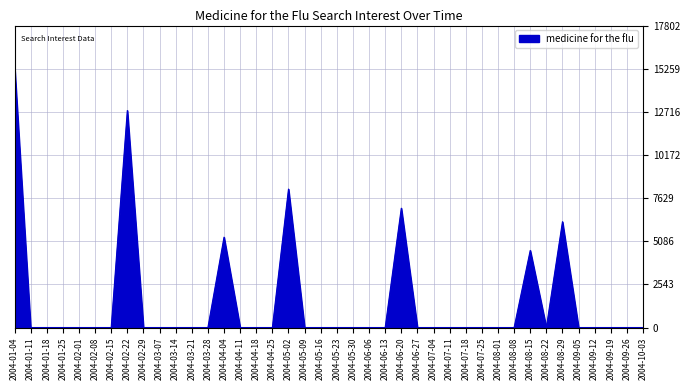

What position from the right is 2004-03-28?

28